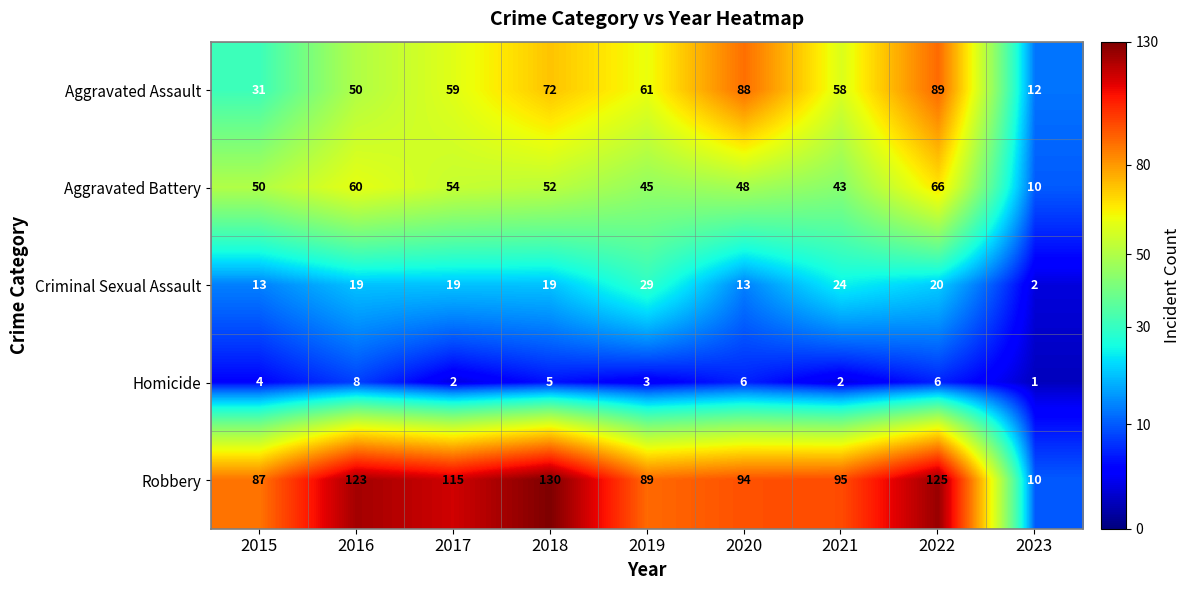

True or false: Aggravated Assault has a value of 53 at 2015.

False